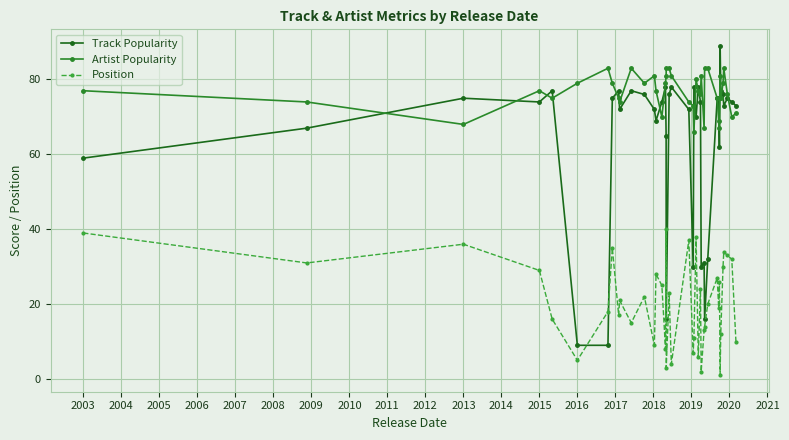

What is the maximum value for Track Popularity?

89